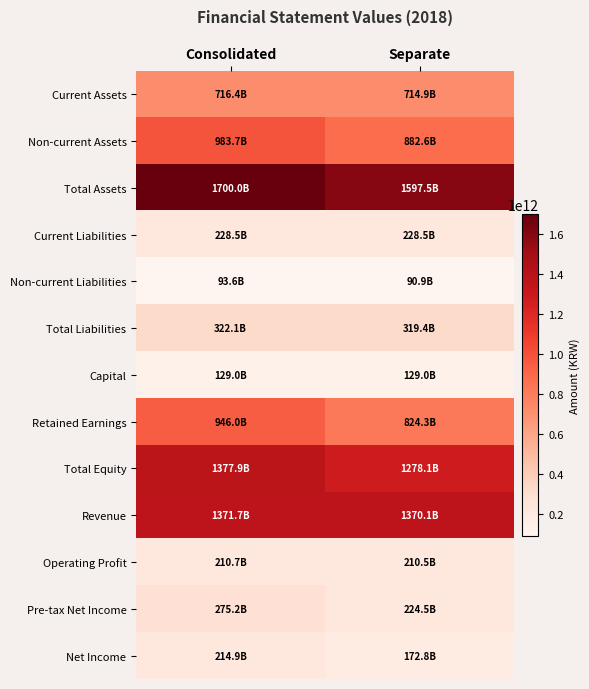

Which label corresponds to the largest value in the chart?

Consolidated